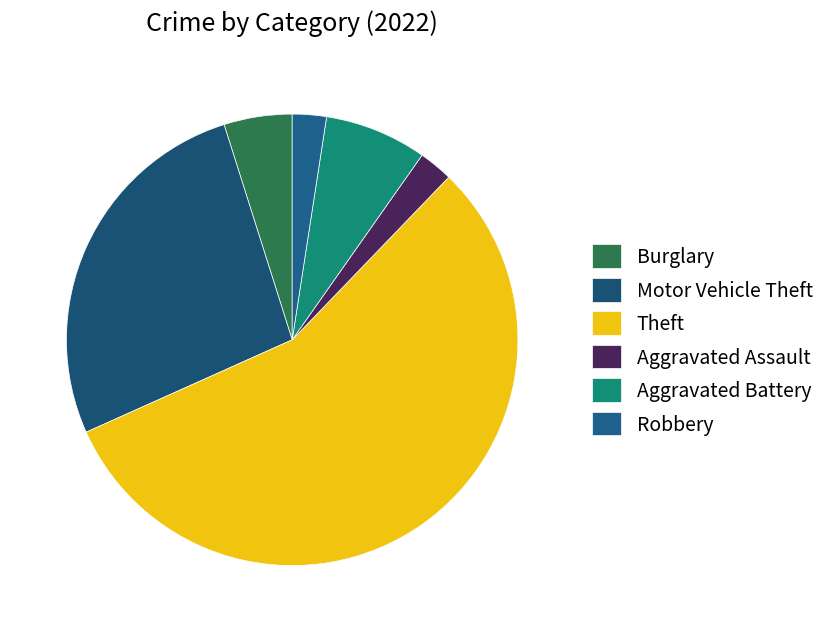

Between Theft and Burglary, which is larger?

Theft